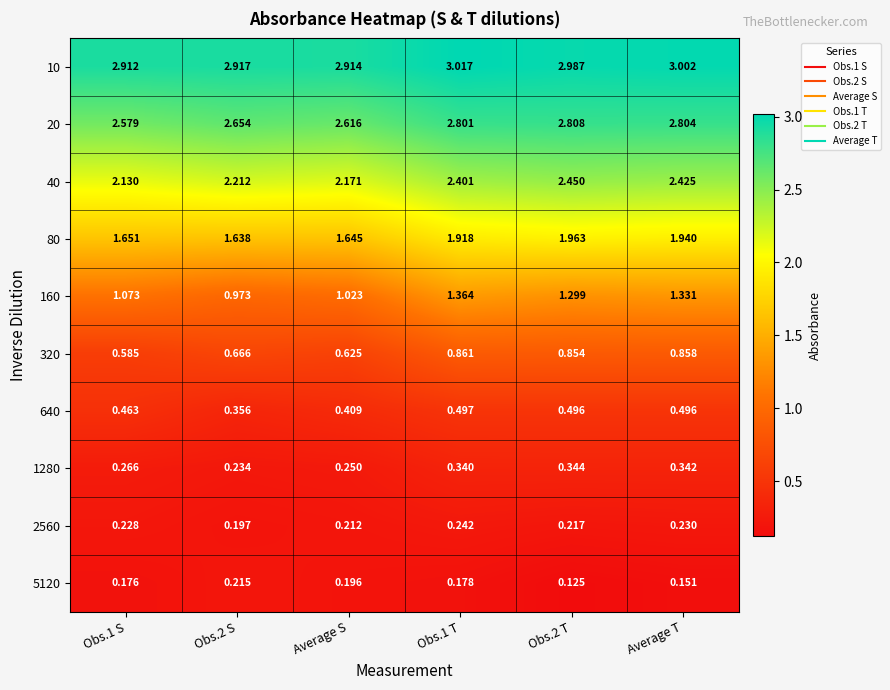

Which category has the highest value across all series?

Obs.1 T